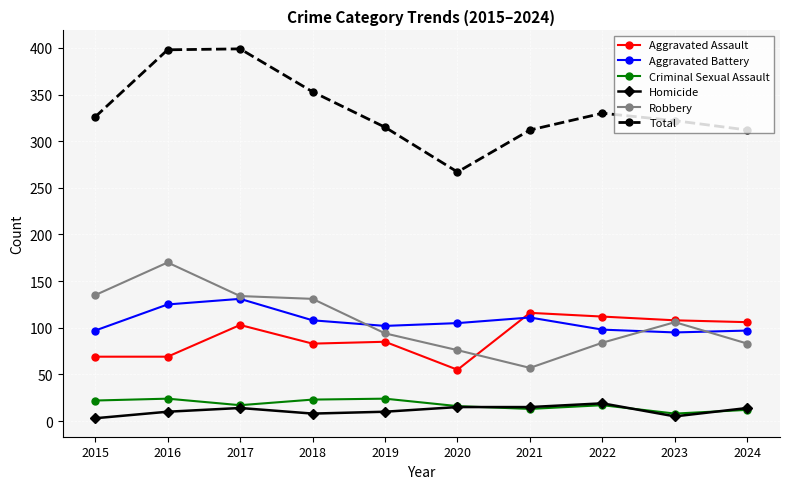

True or false: Criminal Sexual Assault and Total intersect in this chart.

False